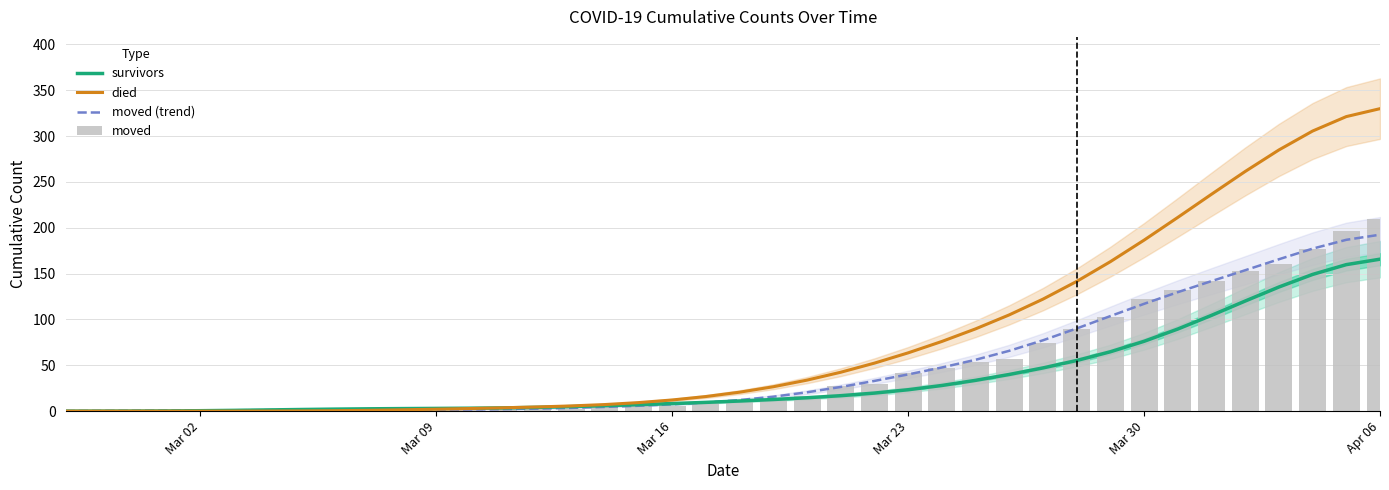

What is the maximum value for died?

329.9